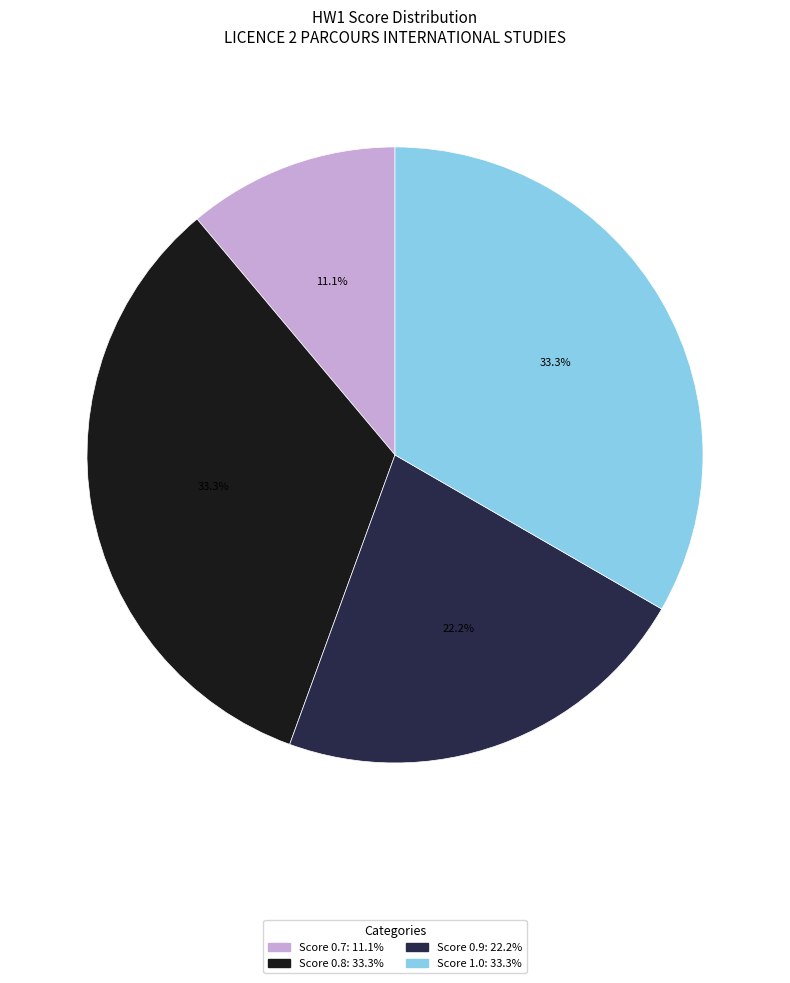

Is there any slice that represents more than half of the pie?

No